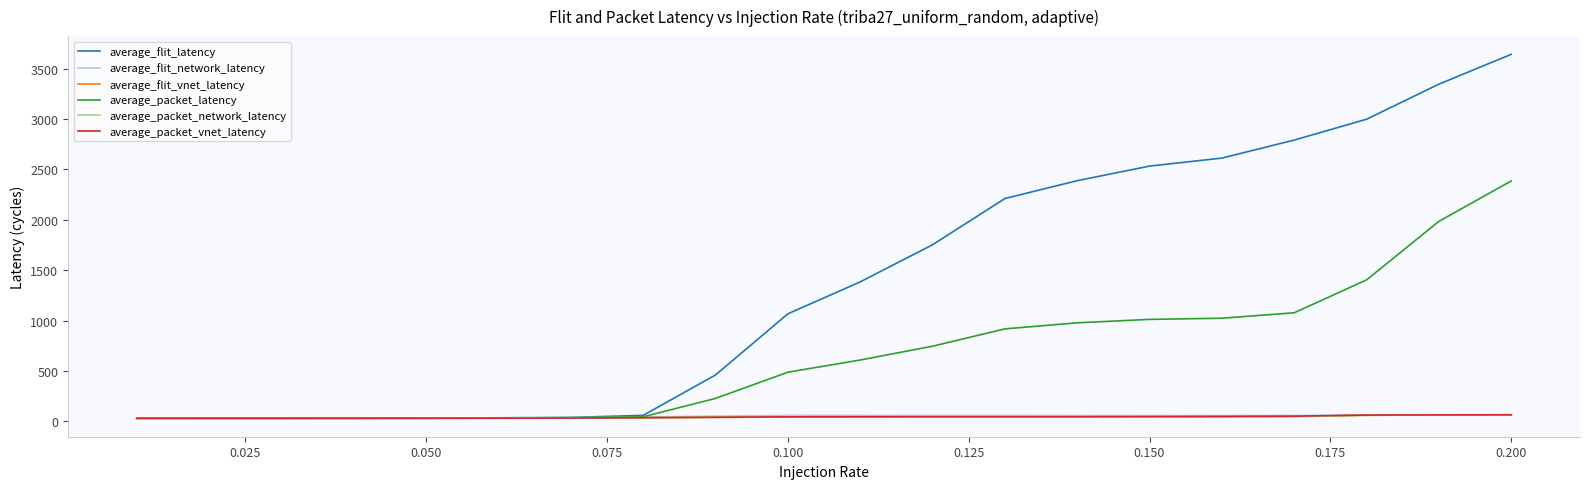

Which series has the largest range (max minus min)?

average_flit_latency